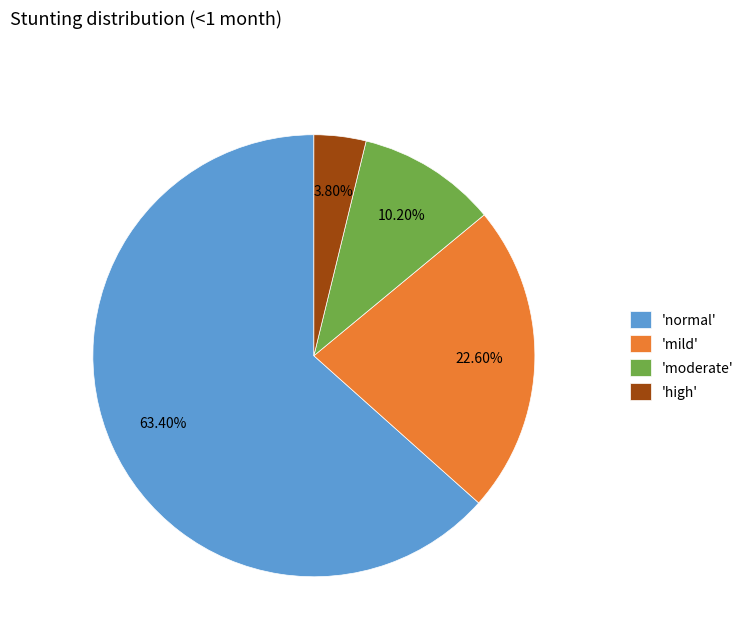

Is there any slice that represents more than half of the pie?

Yes